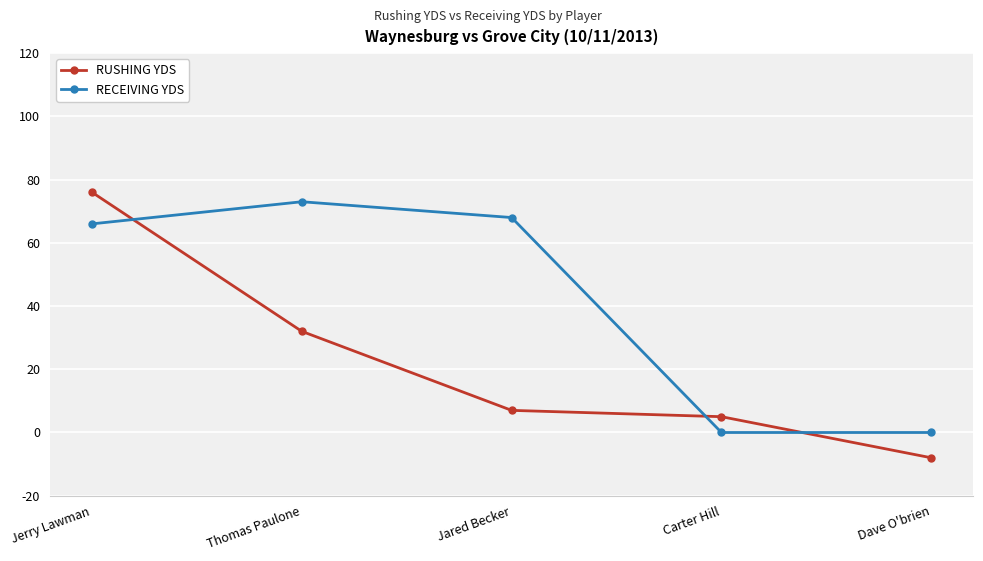

Reading right to left, extract all data points from this chart.

RUSHING YDS: Dave O'brien=-8	Carter Hill=5	Jared Becker=7	Thomas Paulone=32	Jerry Lawman=76
RECEIVING YDS: Dave O'brien=0	Carter Hill=0	Jared Becker=68	Thomas Paulone=73	Jerry Lawman=66